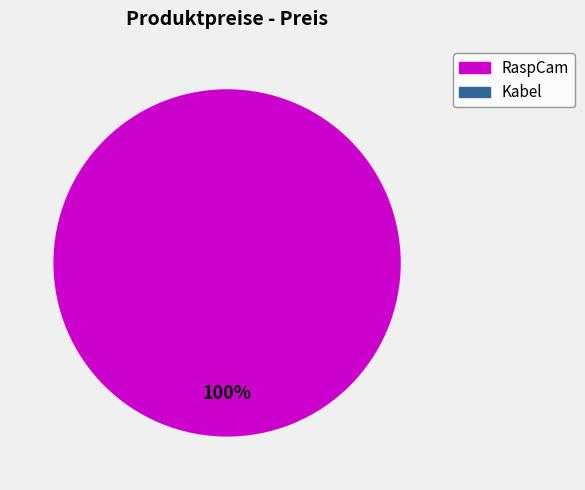

Count the number of slices in the pie.

1